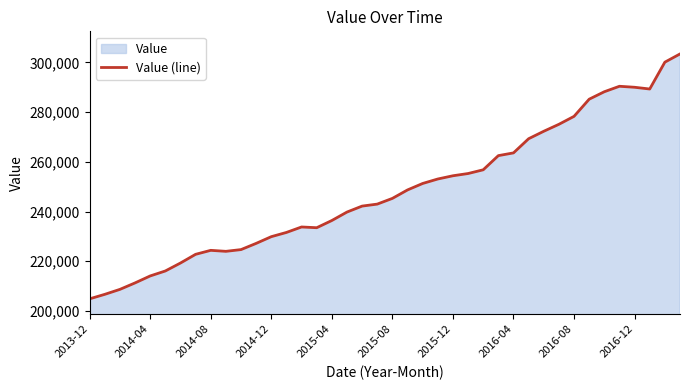

Does the chart have visible grid lines?

No